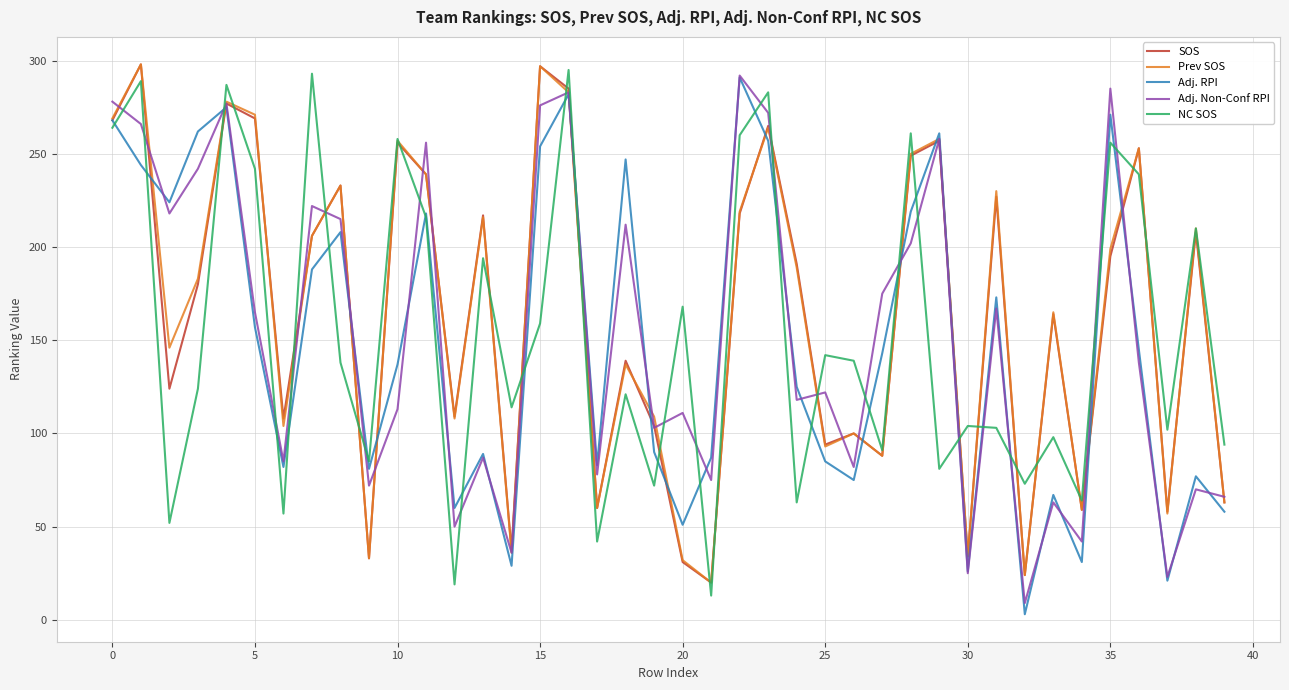

What is the minimum value for NC SOS?

13